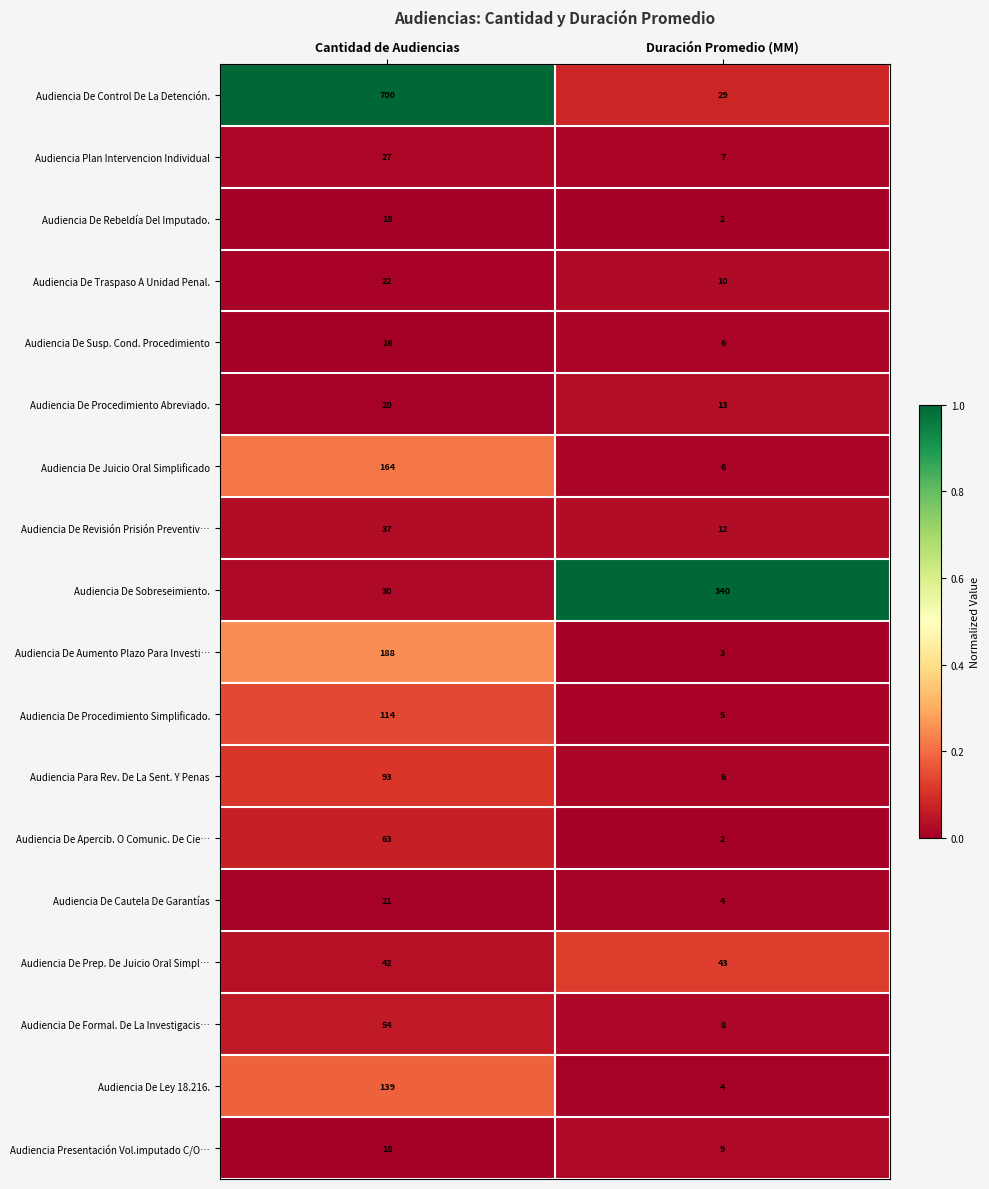

At which label is Audiencia De Aumento Plazo Para Investi… closest to 95?

Duración Promedio (MM)